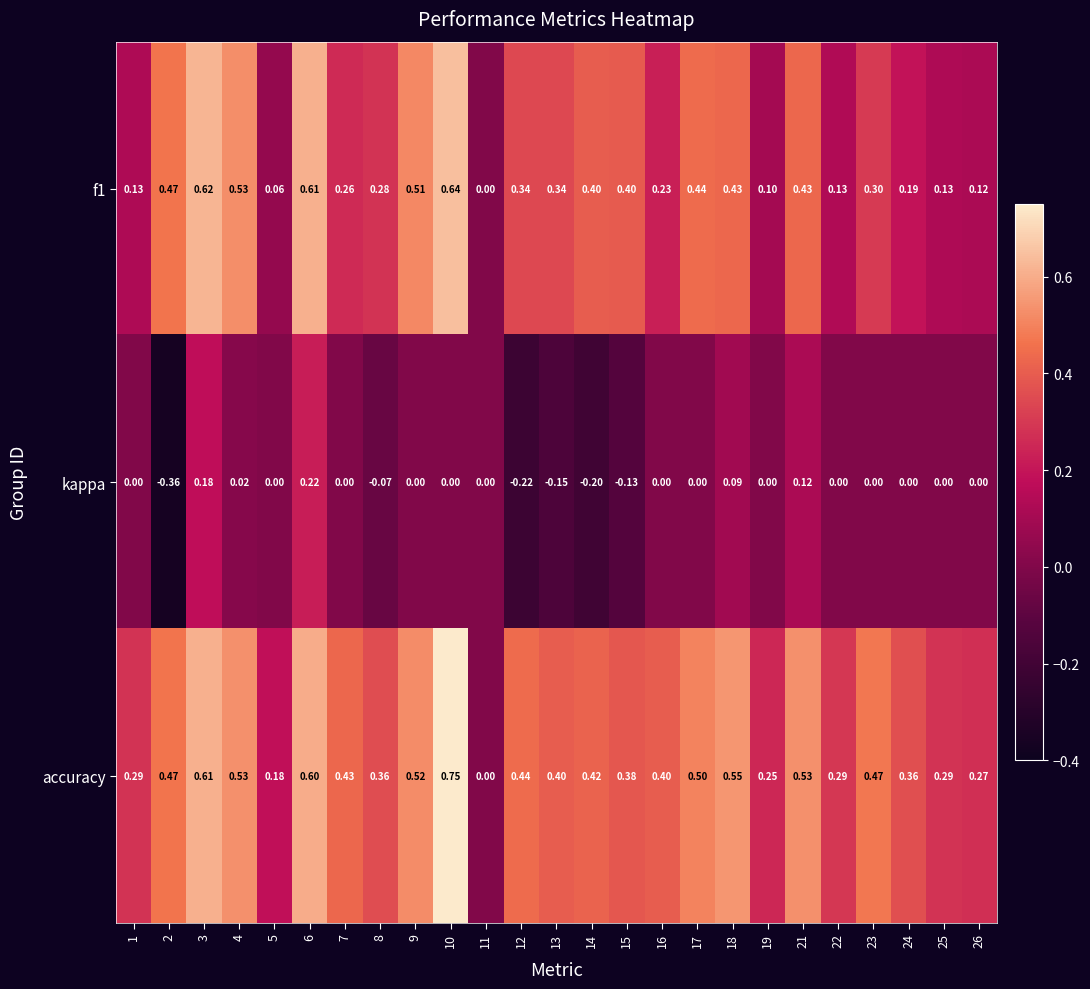

Rank the series by their maximum value, from lowest to highest.

kappa, f1, accuracy